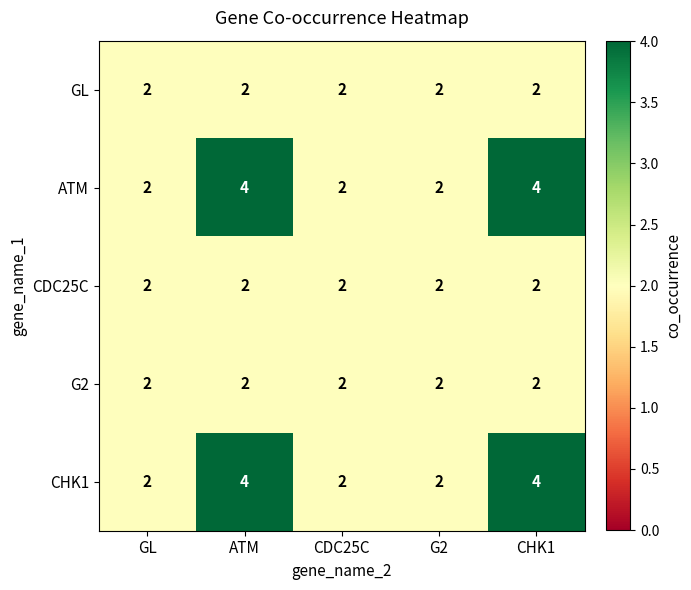

What is the sum of all CDC25C values?

10